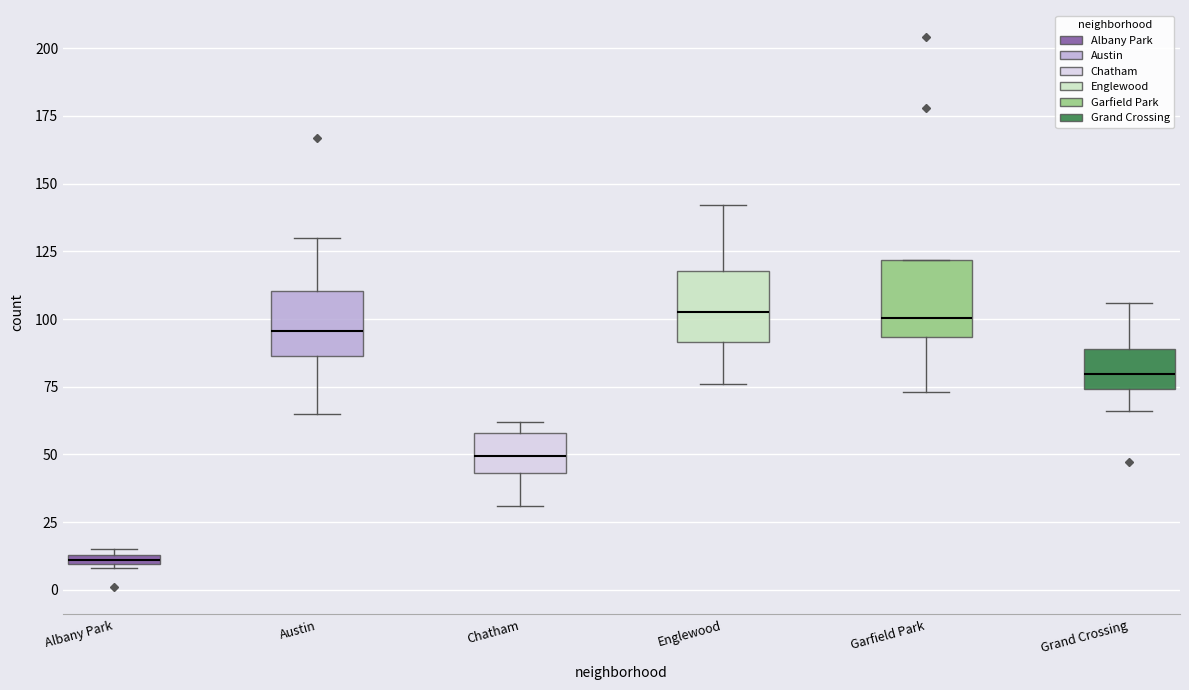

Which box has the lowest median line?

Albany Park